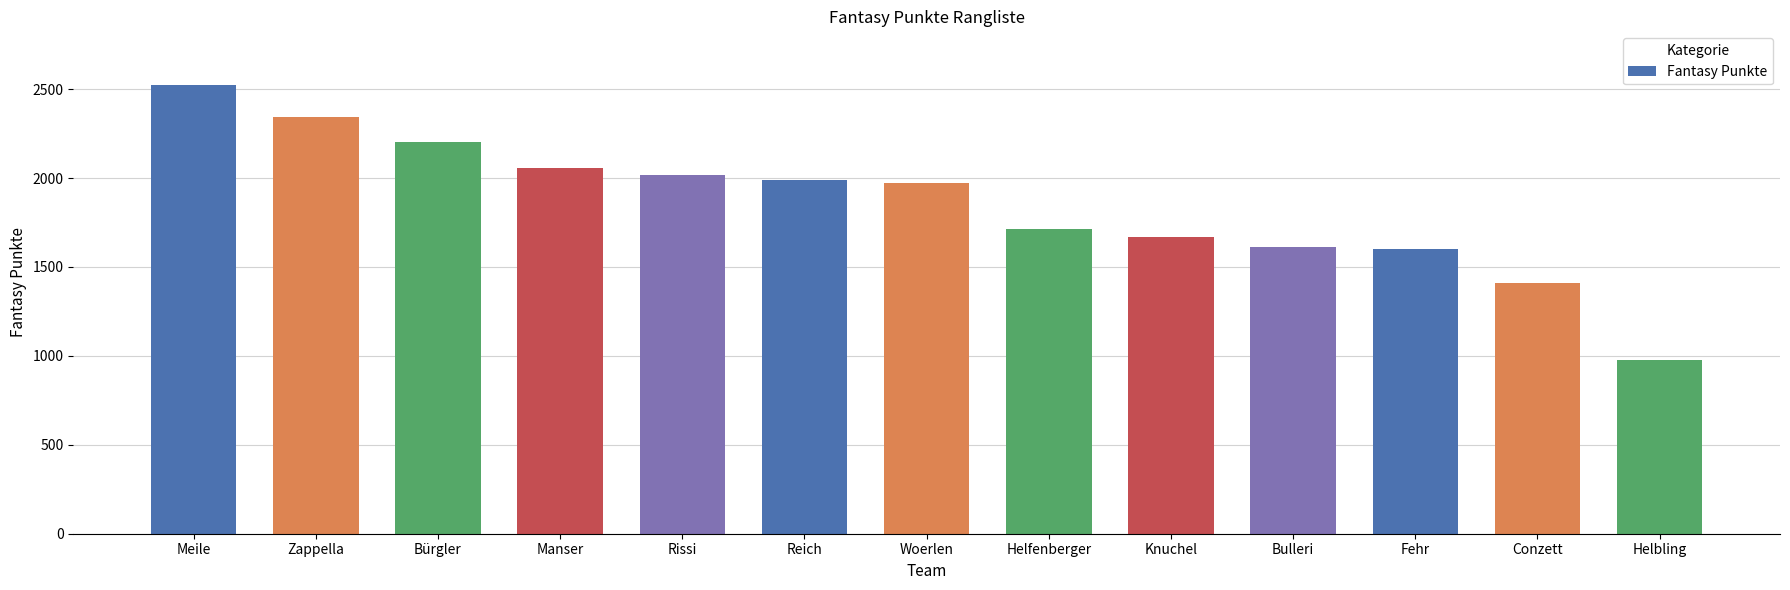

What is the smallest value displayed?

975